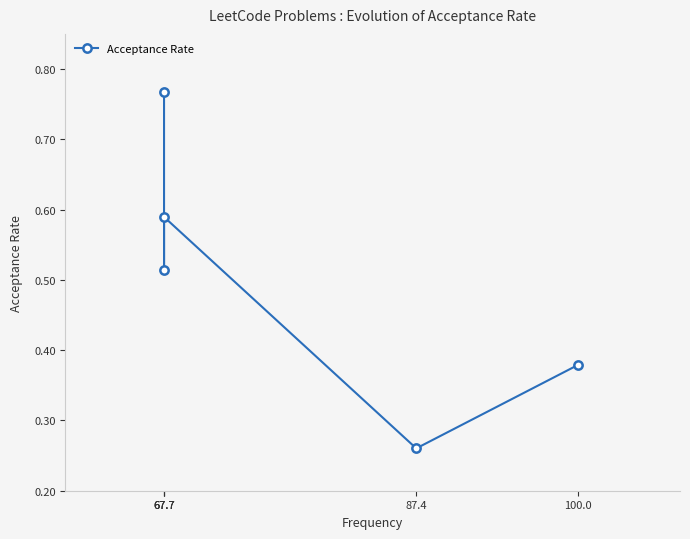

Between 67.7 and 67.7, which is larger?

67.7